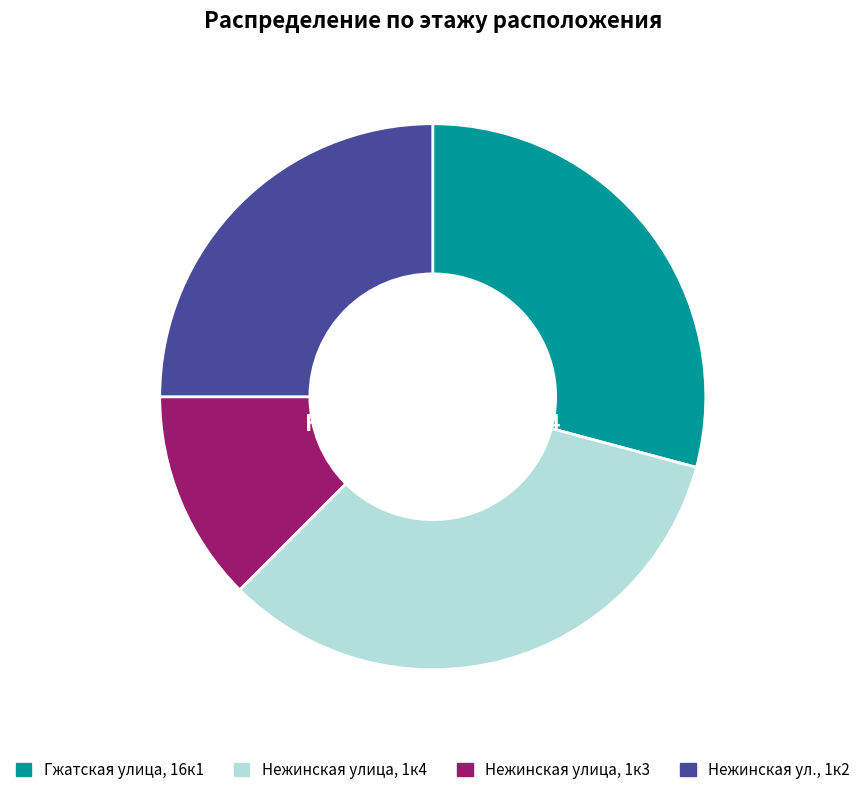

Approximately how many times larger is the value at Гжатская улица, 16к1 compared to Нежинская улица, 1к4?

0.9